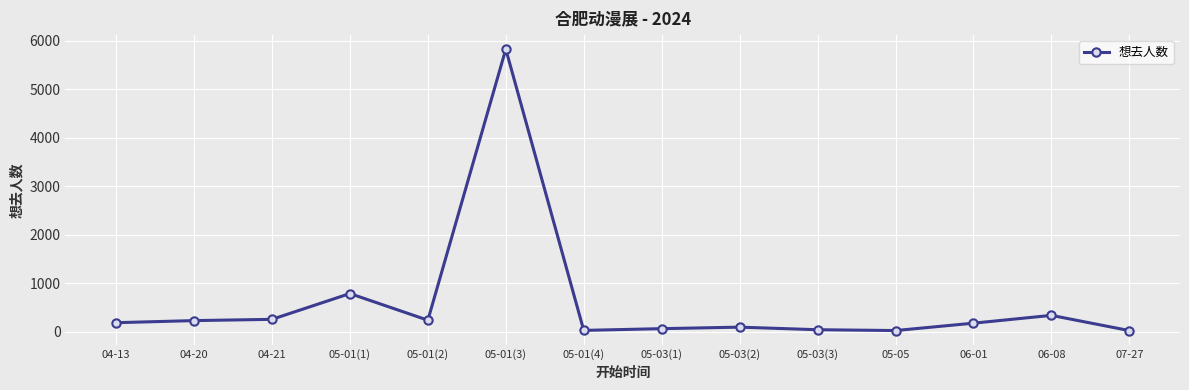

What is the label of the 10th point from the right?

05-01(2)